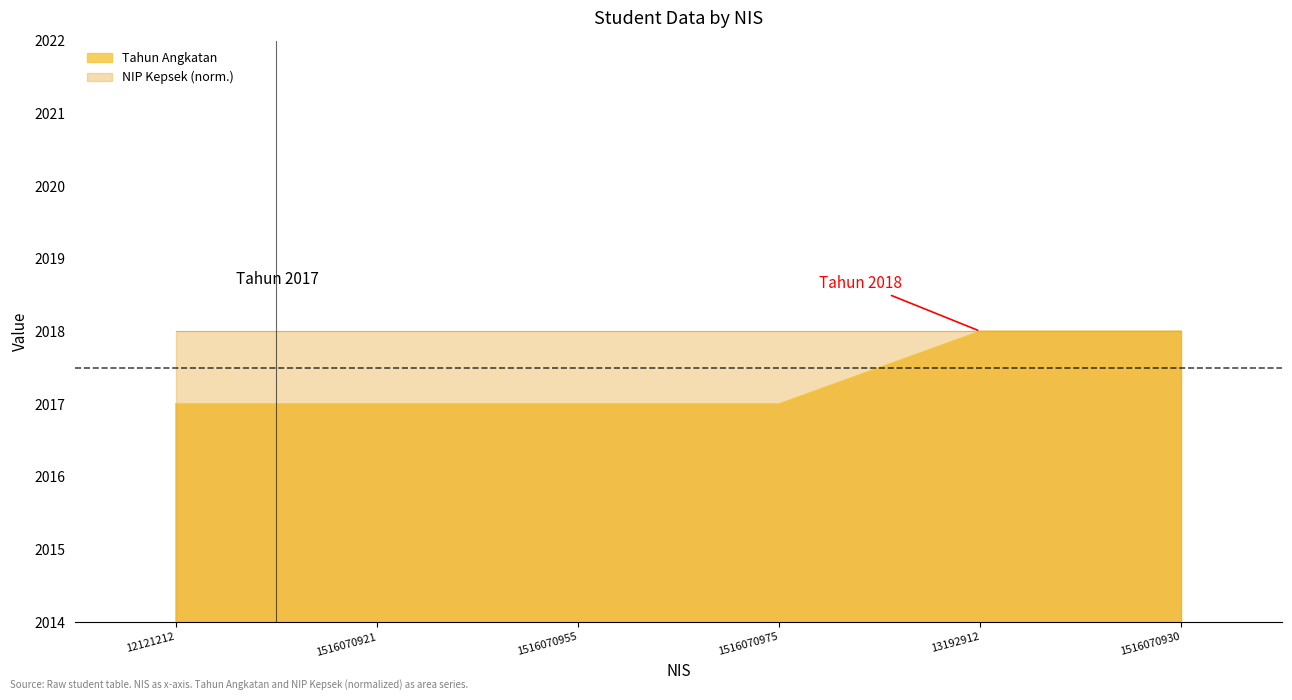

What is the maximum value shown in the chart?

2018